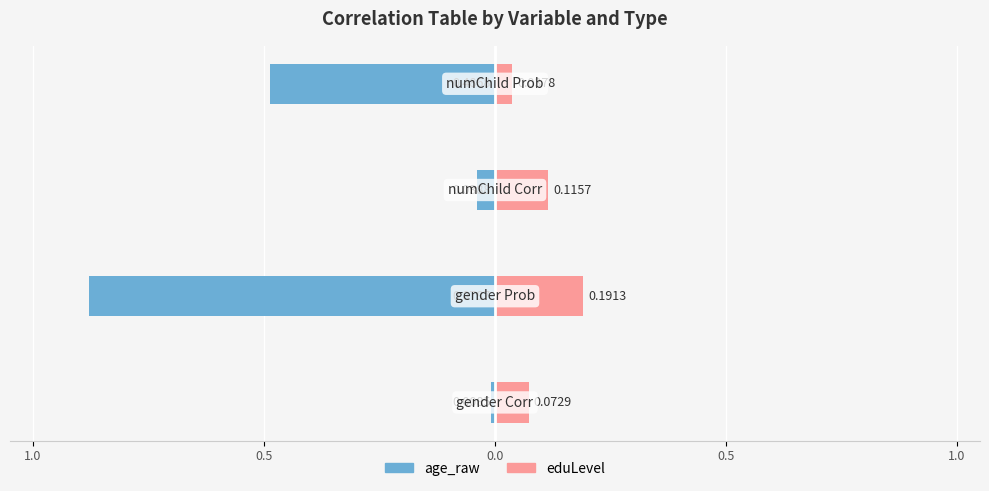

What is the value of the eduLevel bar at the 2nd from the left?

0.2